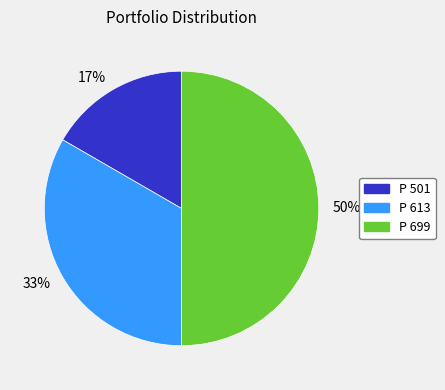

The P 699 slice represents 56% of the pie. True or false?

False